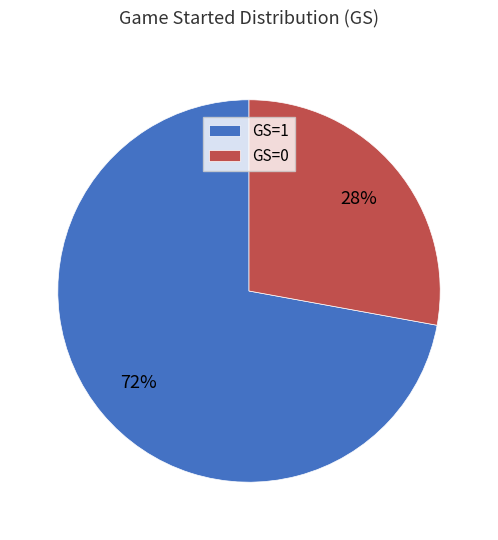

The GS=0 slice represents 28% of the pie. True or false?

True